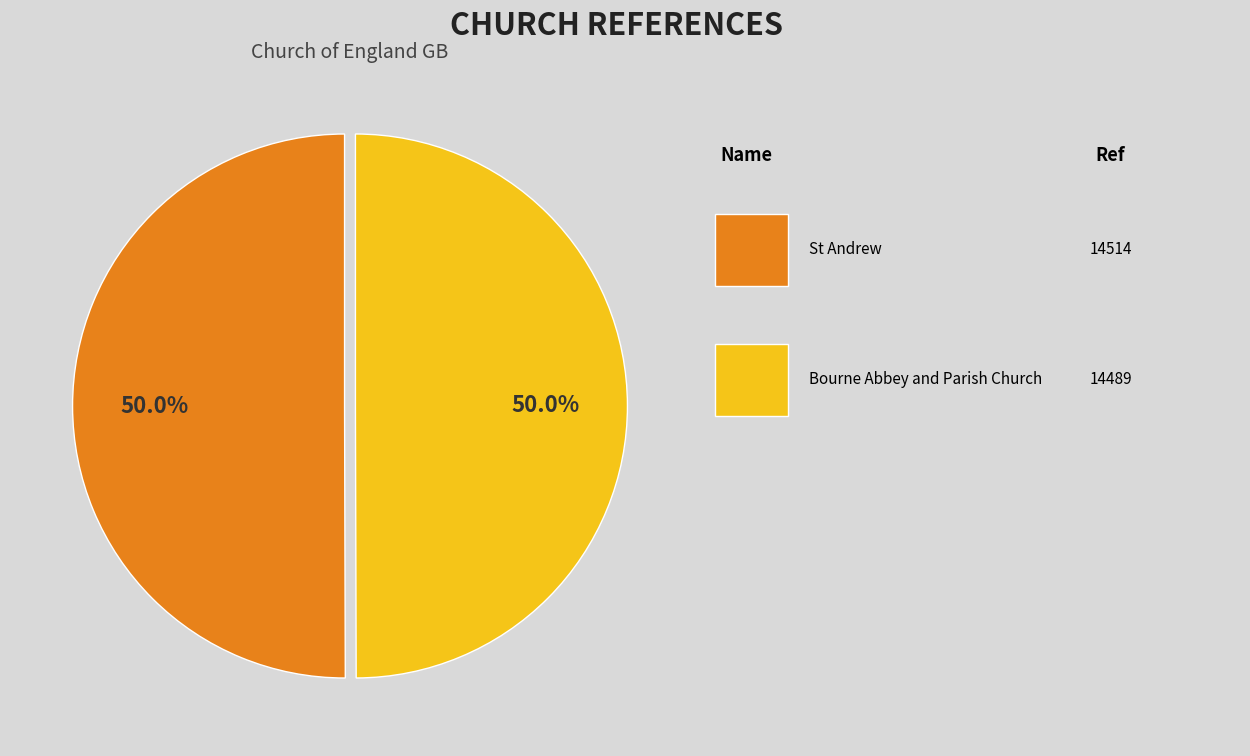

Count the number of slices in the pie.

2